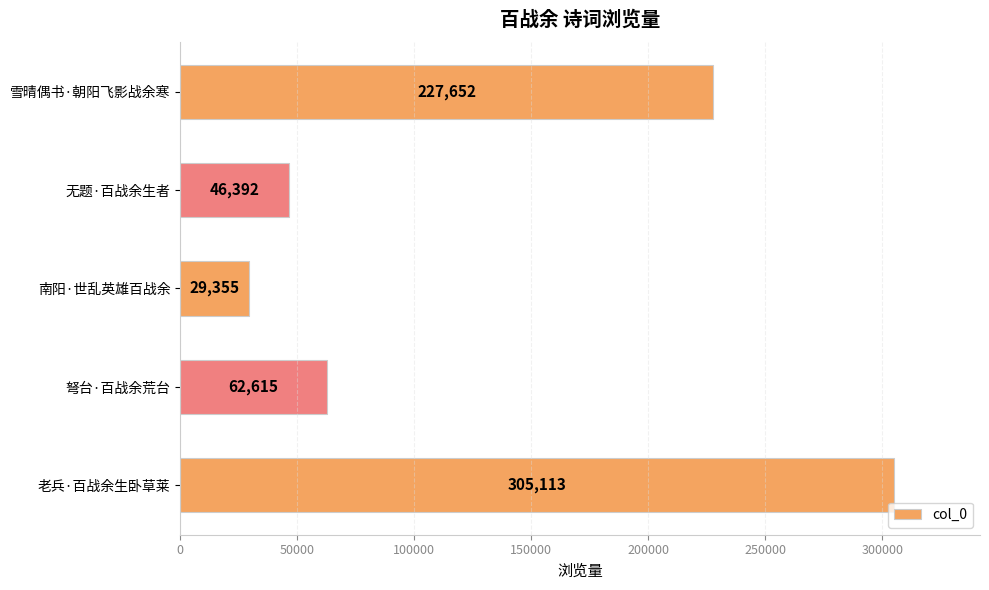

How many bars are there in total?

5